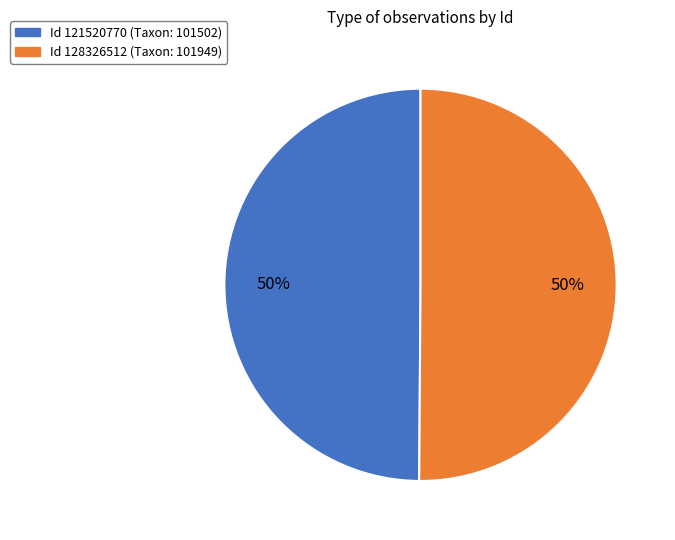

Which category has the biggest portion of the pie?

128326512